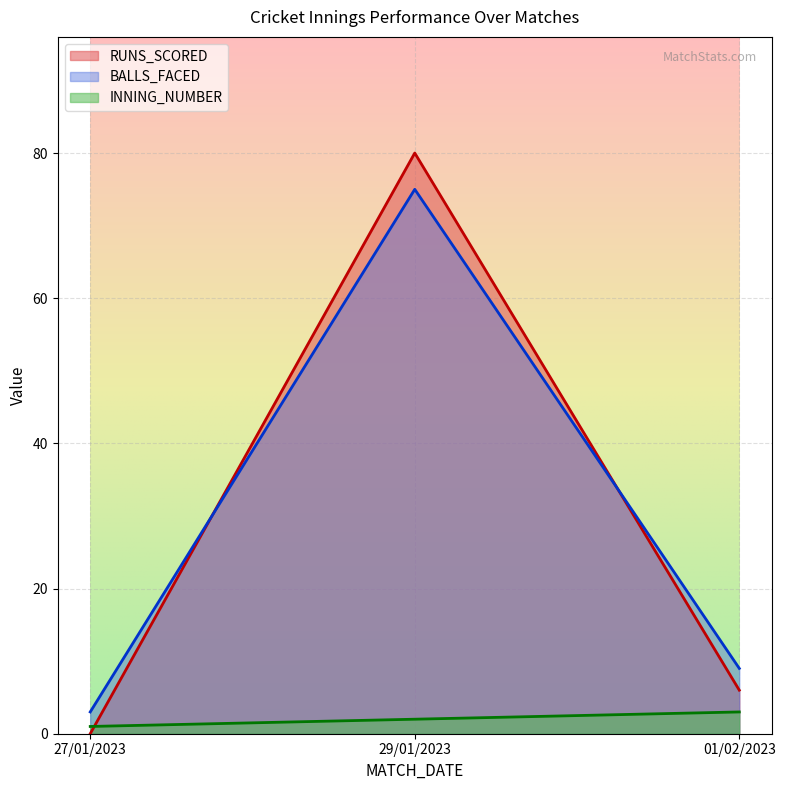

The RUNS_SCORED series shows 80 at 29/01/2023. True or false?

True